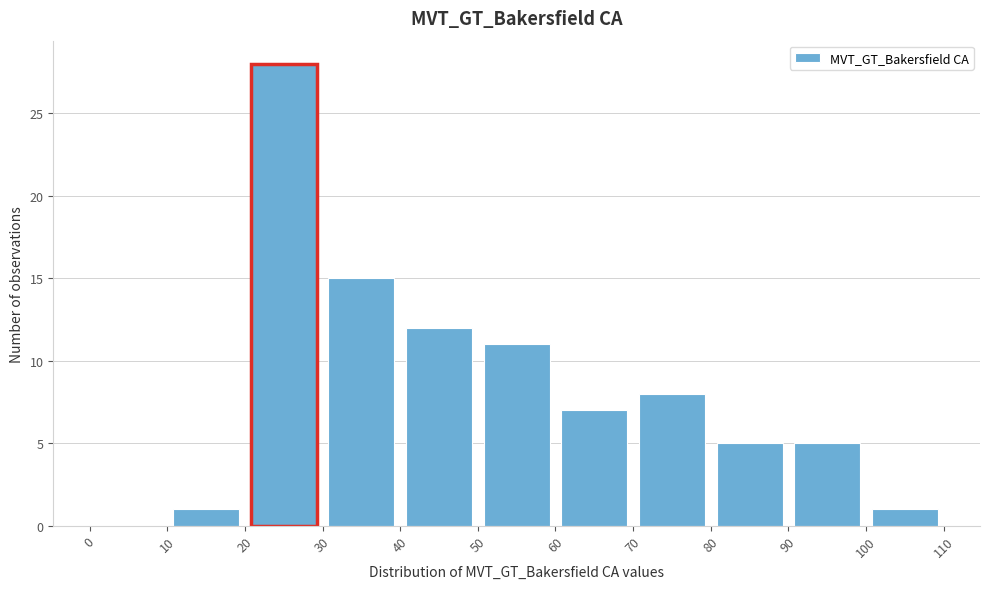

Which range on the x-axis has the tallest bar?

20 to 30